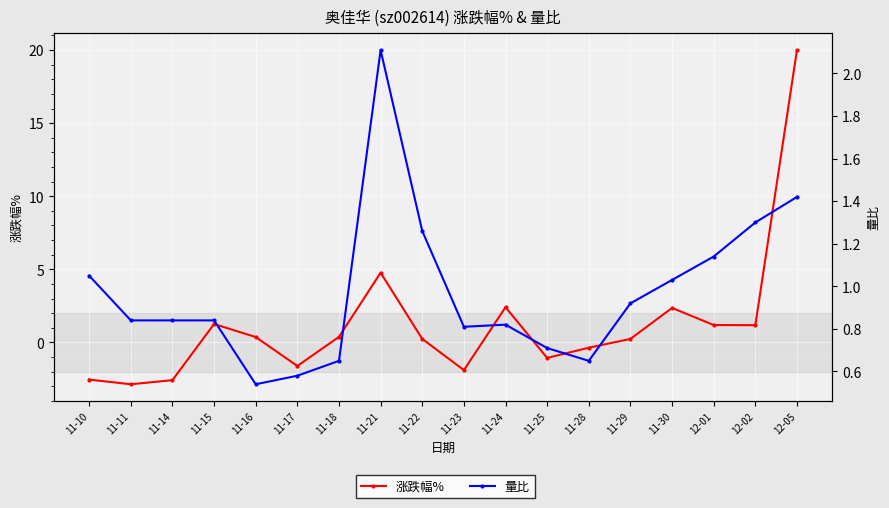

What is the sum of all 量比 values?

17.5